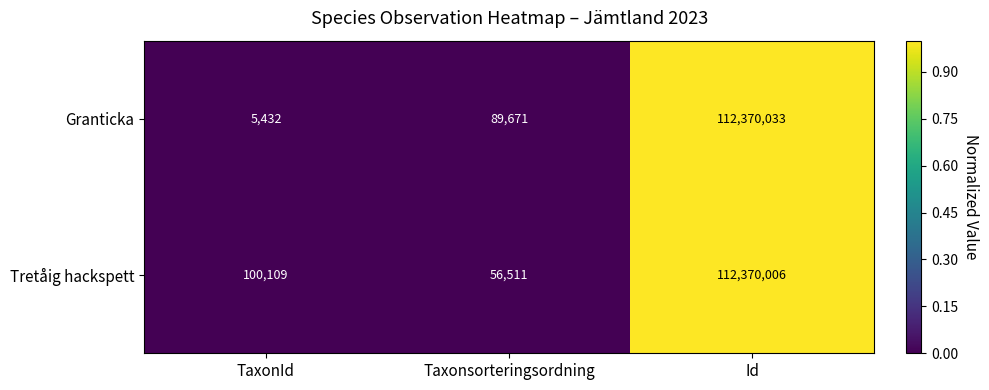

Which series changed the most between TaxonId and Taxonsorteringsordning?

Granticka